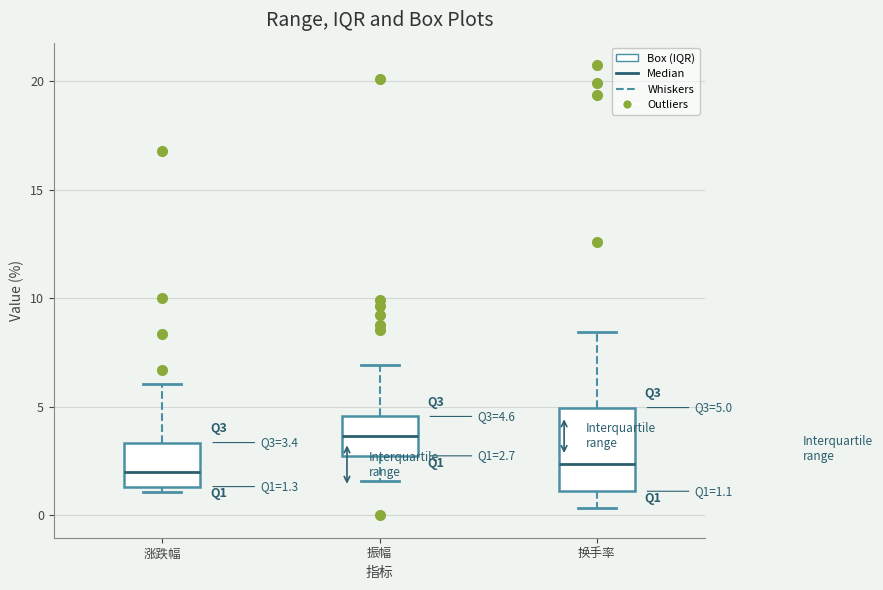

Which box is the tallest, from its lower edge to its upper edge?

换手率